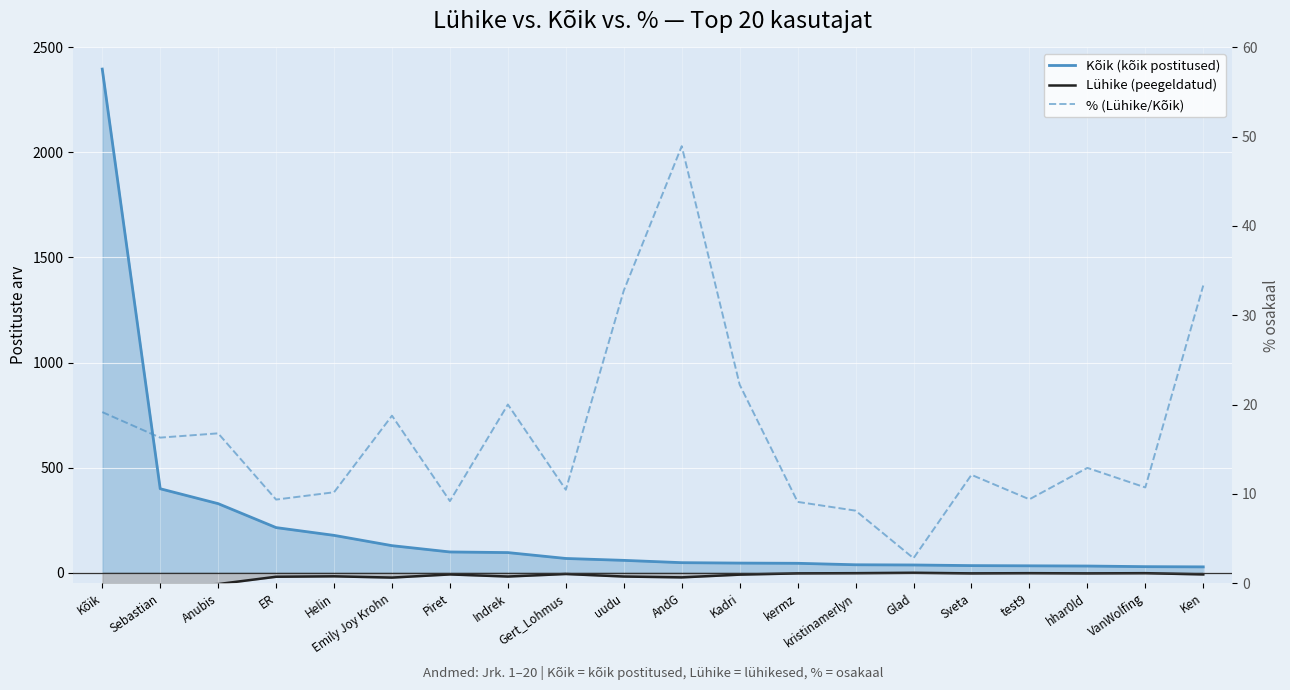

What position from the right is kermz?

8